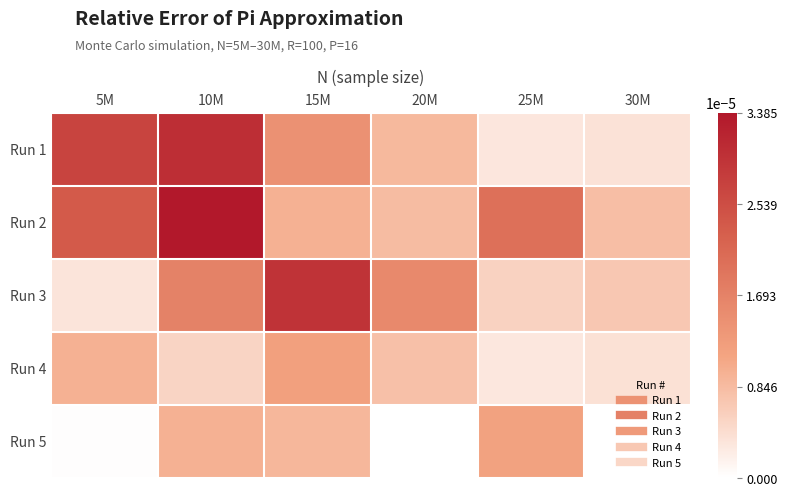

At how many categories does at least one series exceed 0?

6